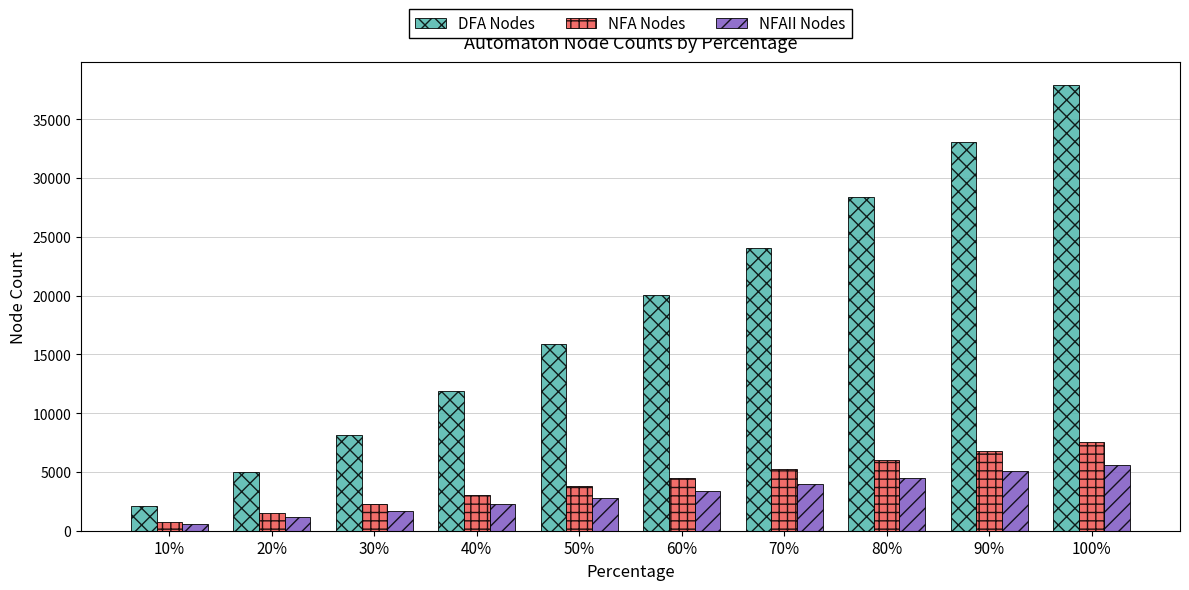

Which category has the lowest value in the NFAII Nodes series?

10%